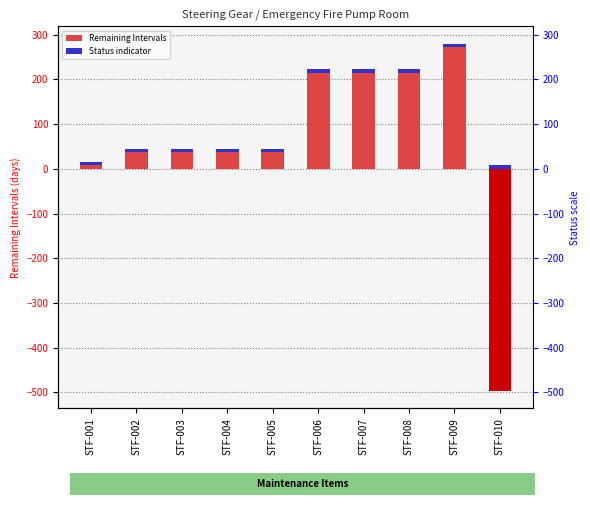

Reading left to right, what are all the values shown in this chart?

16	45	45	45	45	223	223	223	280	-497